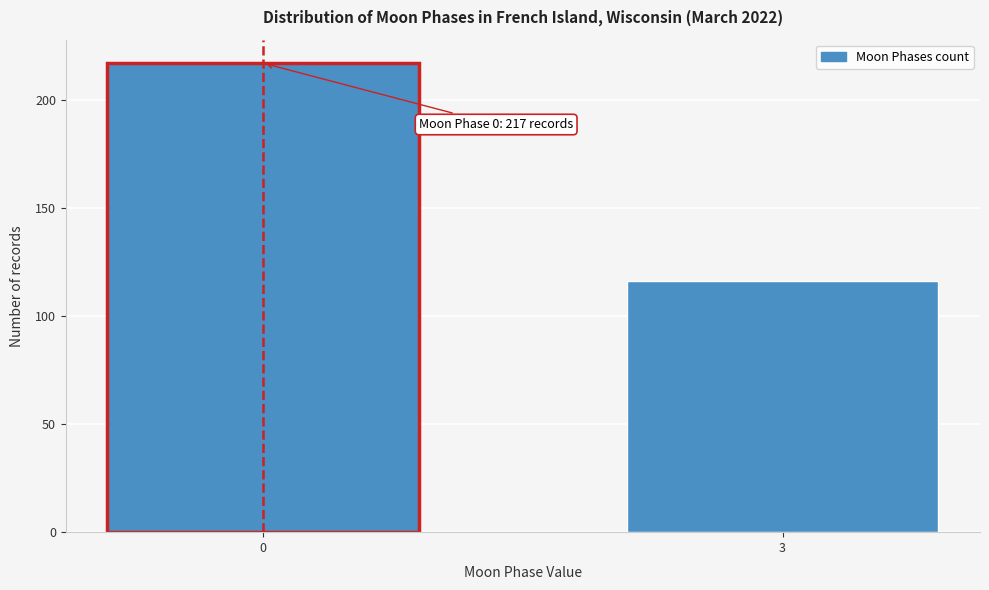

Reading left to right, extract all data points from this chart.

0=217	3=116